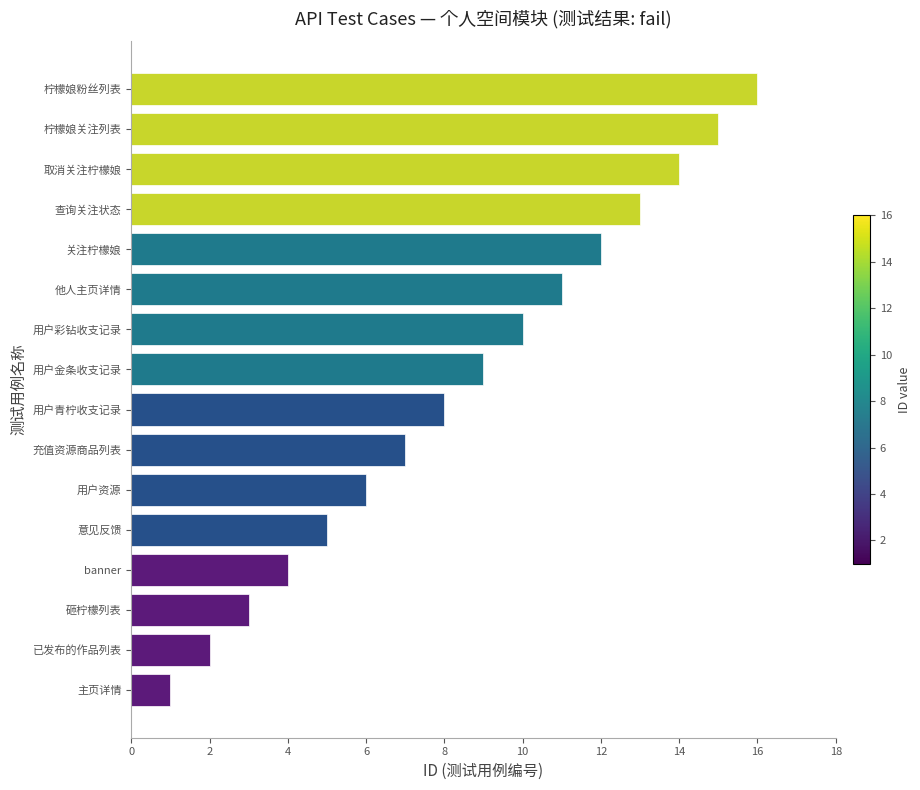

What is the sum of the values at 柠檬娘关注列表 and 用户青柠收支记录?

23